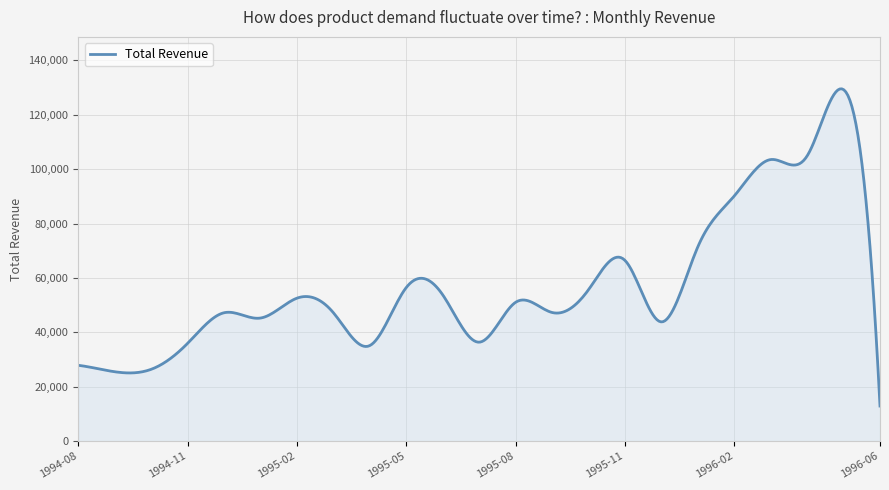

What is the maximum value shown in the chart?

129528.3